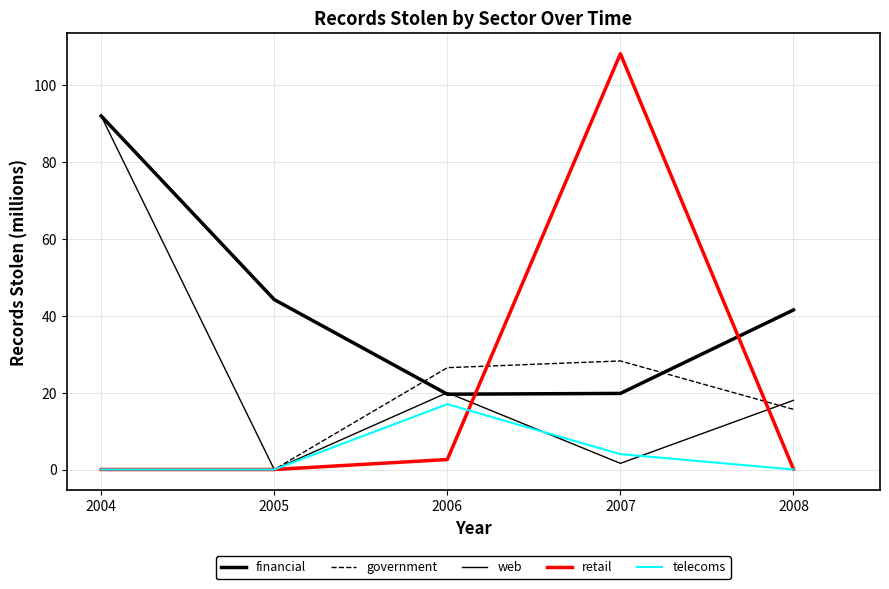

Where is the first local minimum for financial?

2006